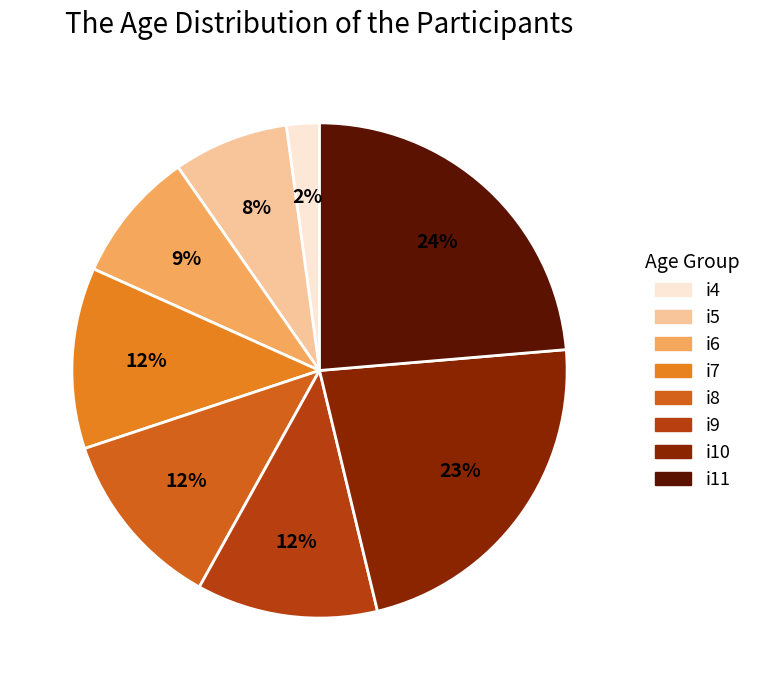

What percentage do i11 and i6 together represent?

32.3%